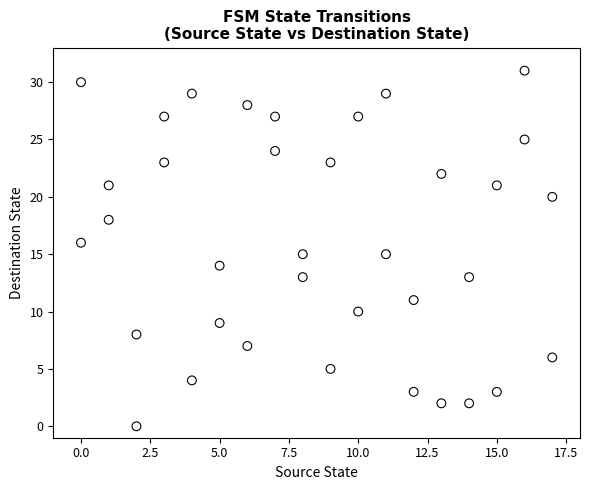

What is the range of Y values (max minus min)?

31